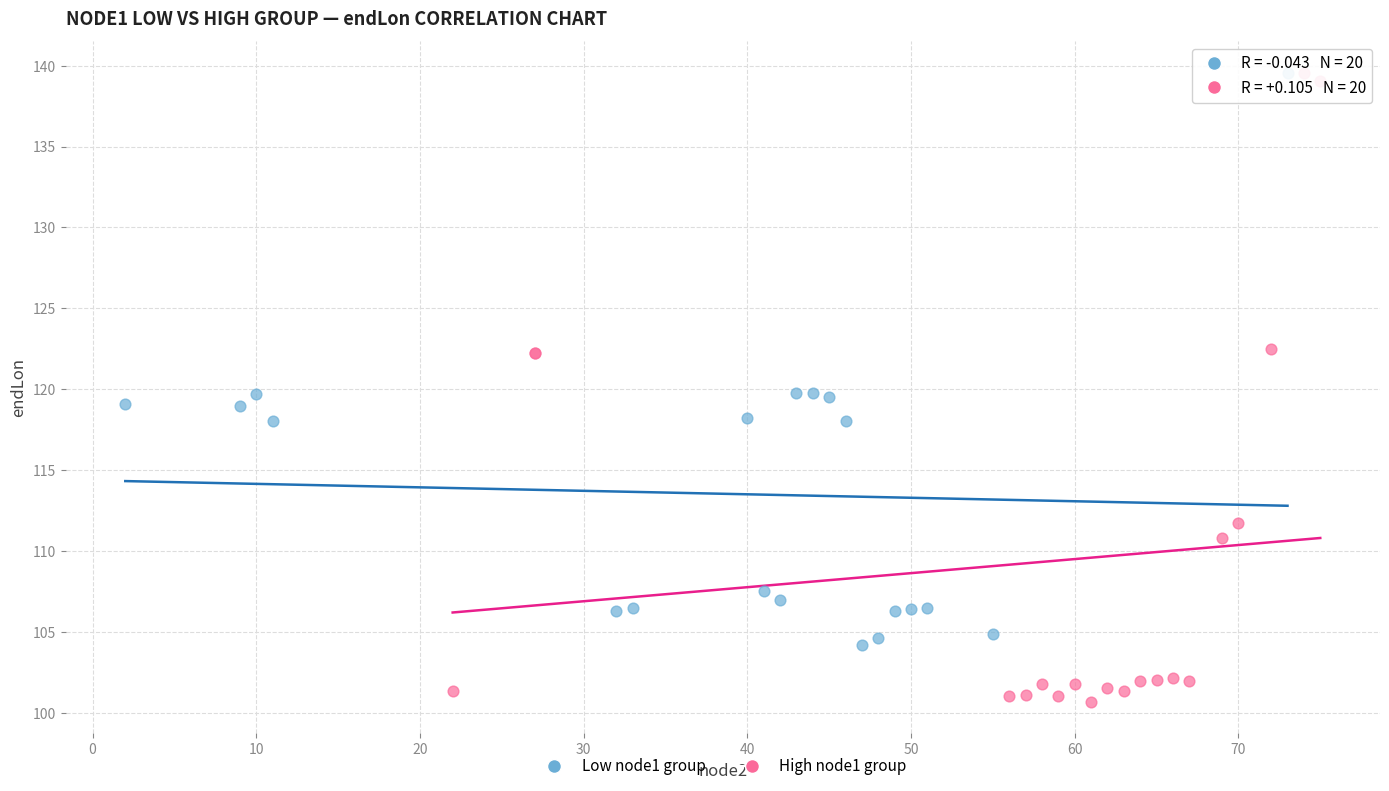

Which series has the largest Y range (max minus min)?

High node1 group